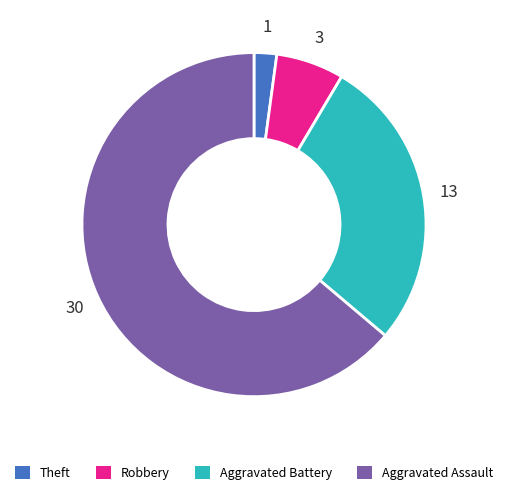

Is there any slice that represents more than half of the pie?

Yes